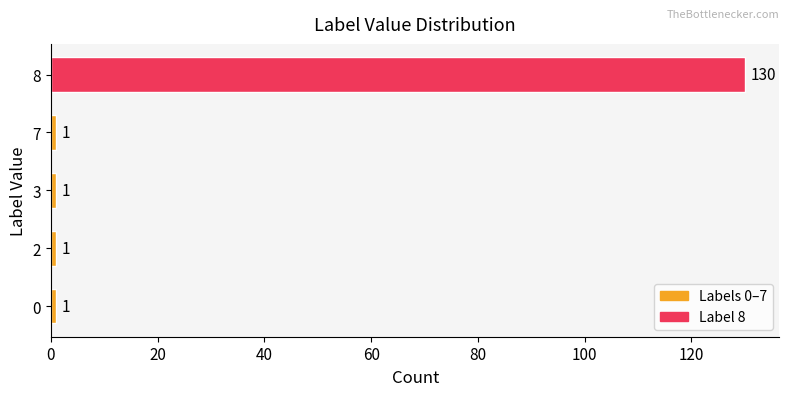

What is the greatest value displayed?

130